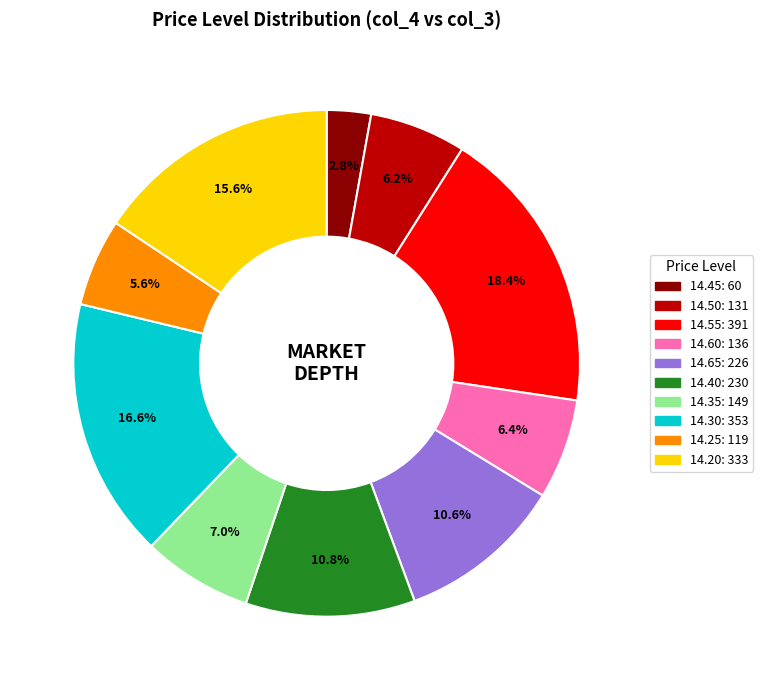

Is there a majority slice in this chart?

No